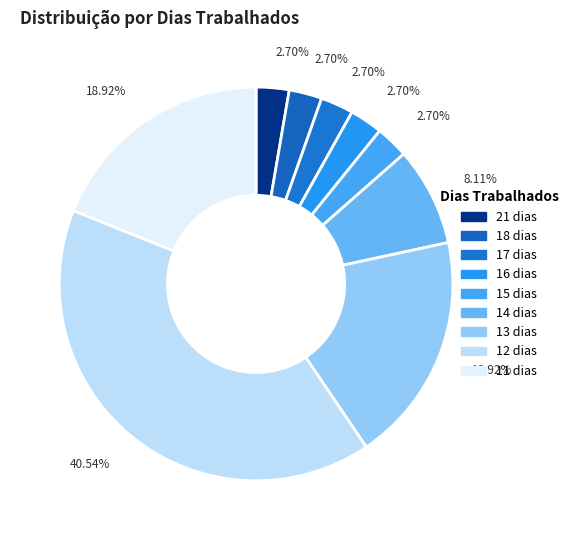

Does any single category account for the majority?

No